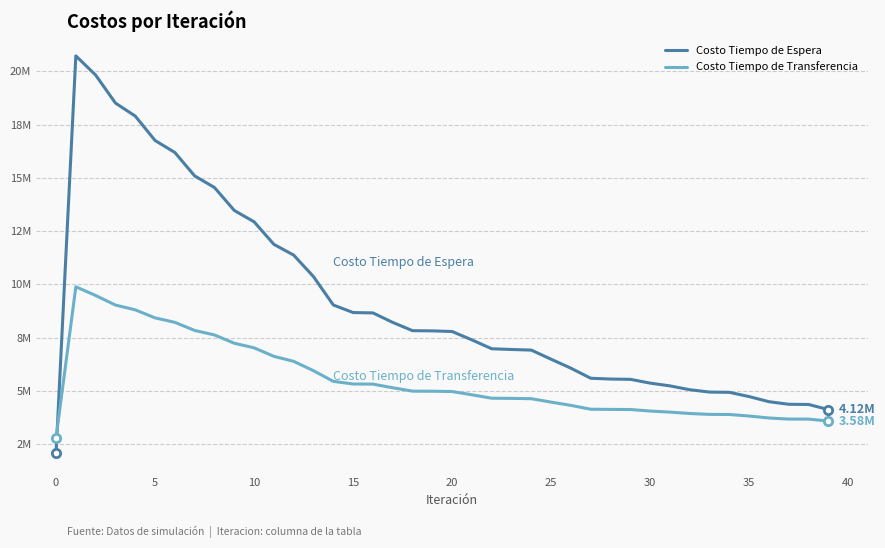

What is the label of the 14th point from the right?

26